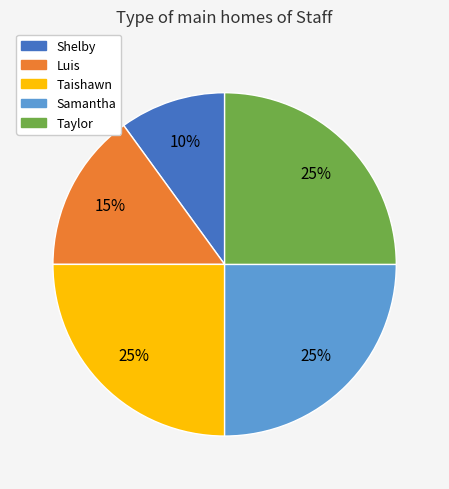

Is Samantha the majority of the pie?

No